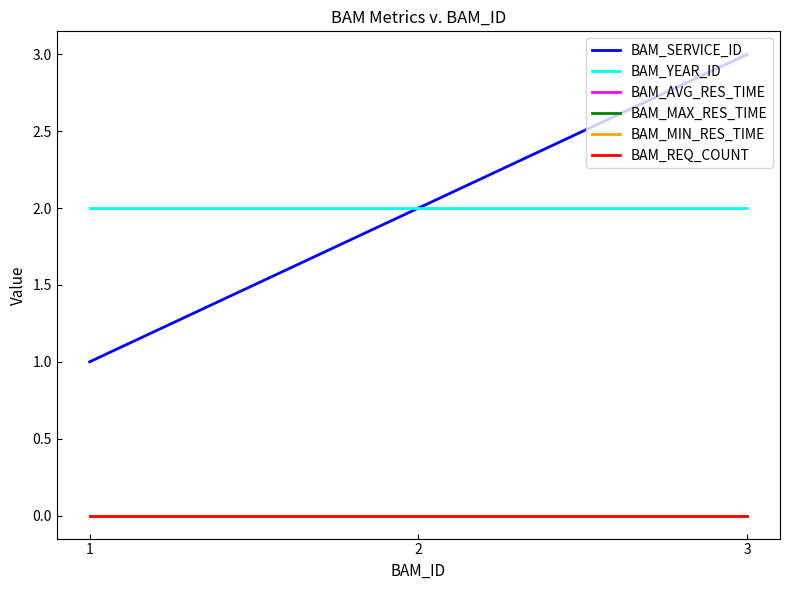

Reading left to right, transcribe all the data shown in this chart.

BAM_SERVICE_ID: 1	2	3
BAM_YEAR_ID: 2	2	2
BAM_AVG_RES_TIME: 0	0	0
BAM_MAX_RES_TIME: 0	0	0
BAM_MIN_RES_TIME: 0	0	0
BAM_REQ_COUNT: 0	0	0